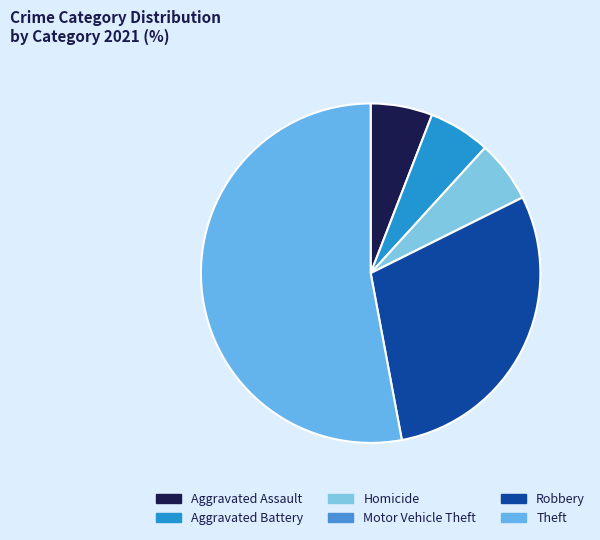

How many segments does this pie chart have?

6